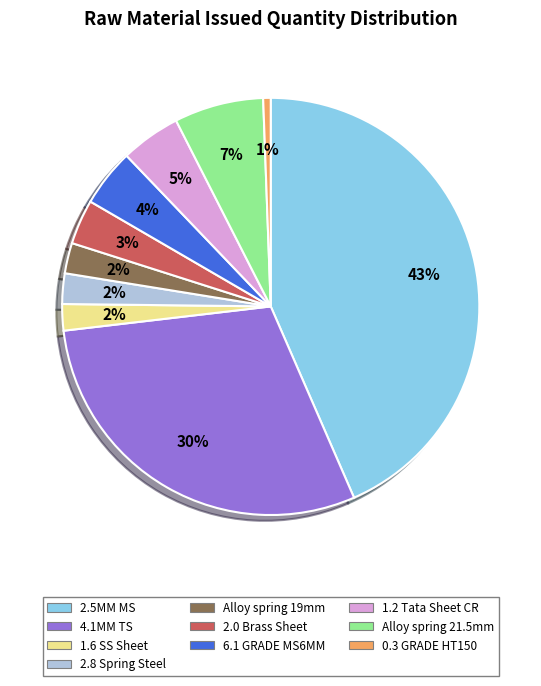

Is there any slice that represents more than half of the pie?

No